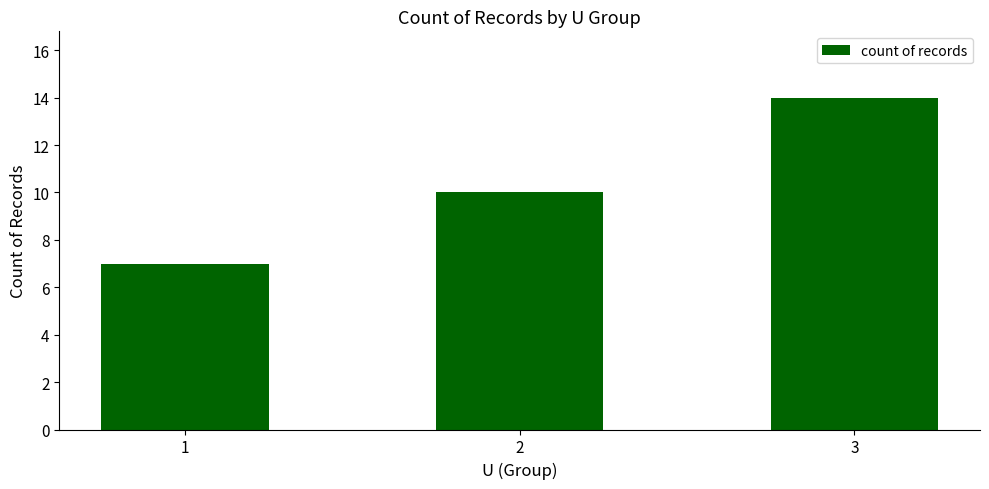

How many values are between 7 and 14?

3